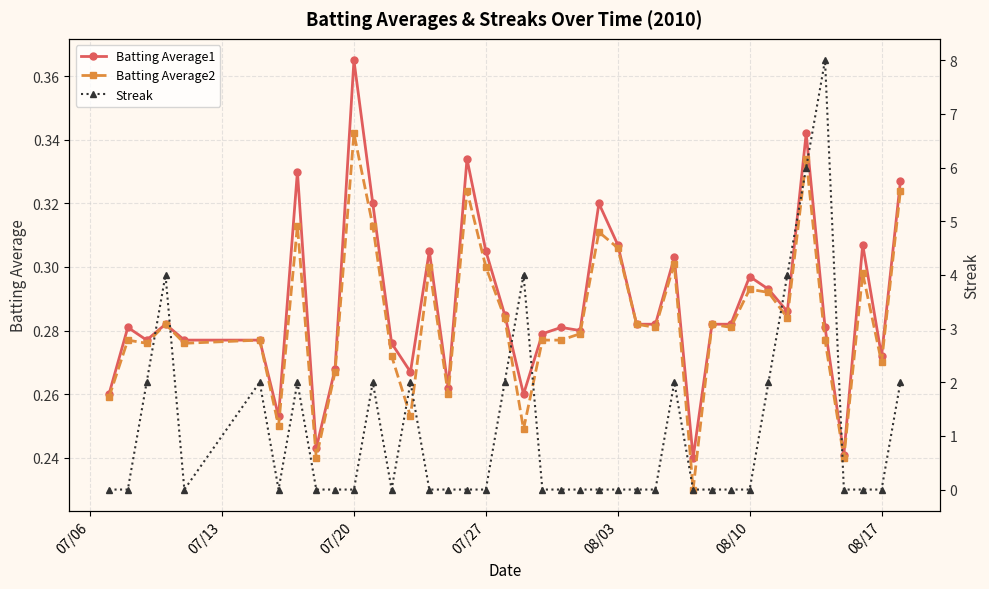

Reading right to left, list all the values displayed in this chart.

Batting Average1: 0.3	0.3	0.3	0.2	0.3	0.3	0.3	0.3	0.3	0.3	0.3	0.2	0.3	0.3	0.3	0.3	0.3	0.3	0.3	0.3	0.3	0.3	0.3	0.3	0.3	0.3	0.3	0.3	0.3	0.4	0.3	0.2	0.3	0.3	0.3	0.3	0.3	0.3	0.3	0.3
Batting Average2: 0.3	0.3	0.3	0.2	0.3	0.3	0.3	0.3	0.3	0.3	0.3	0.2	0.3	0.3	0.3	0.3	0.3	0.3	0.3	0.3	0.2	0.3	0.3	0.3	0.3	0.3	0.3	0.3	0.3	0.3	0.3	0.2	0.3	0.2	0.3	0.3	0.3	0.3	0.3	0.3
Streak: 2.0	0.0	0.0	0.0	8.0	6.0	4.0	2.0	0.0	0.0	0.0	0.0	2.0	0.0	0.0	0.0	0.0	0.0	0.0	0.0	4.0	2.0	0.0	0.0	0.0	0.0	2.0	0.0	2.0	0.0	0.0	0.0	2.0	0.0	2.0	0.0	4.0	2.0	0.0	0.0